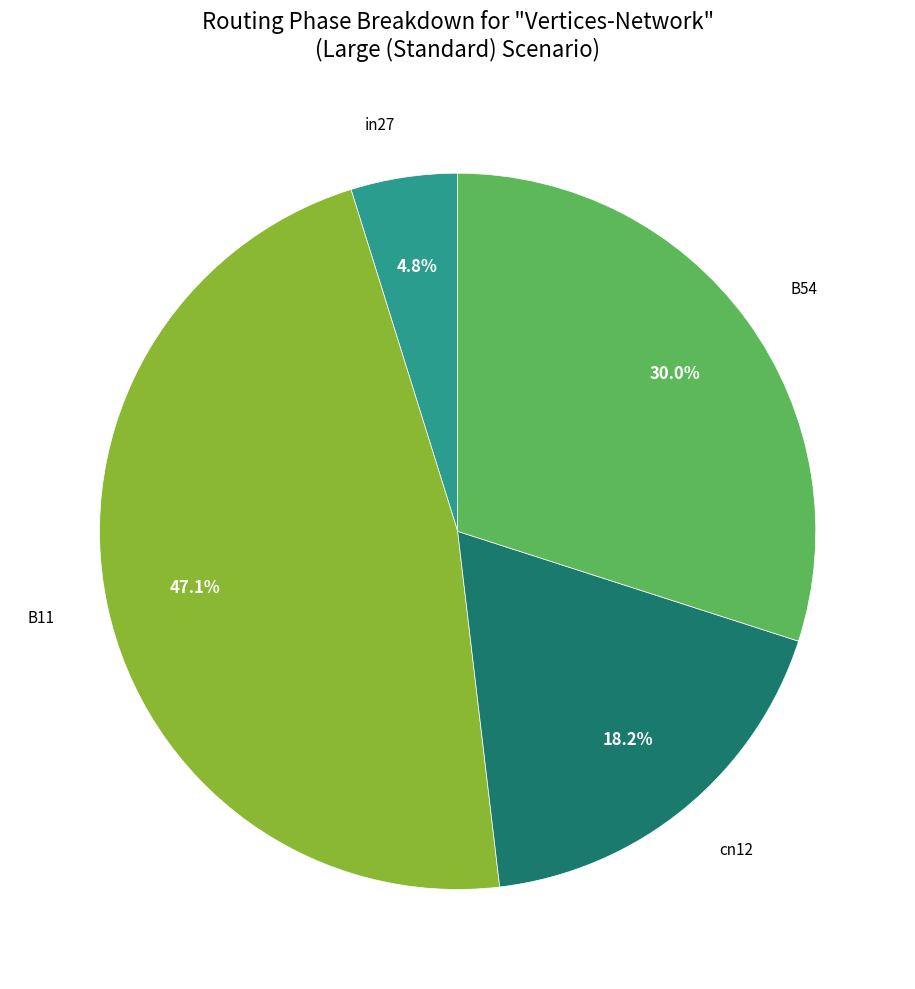

To the nearest percent, what is the average slice percentage?

25%